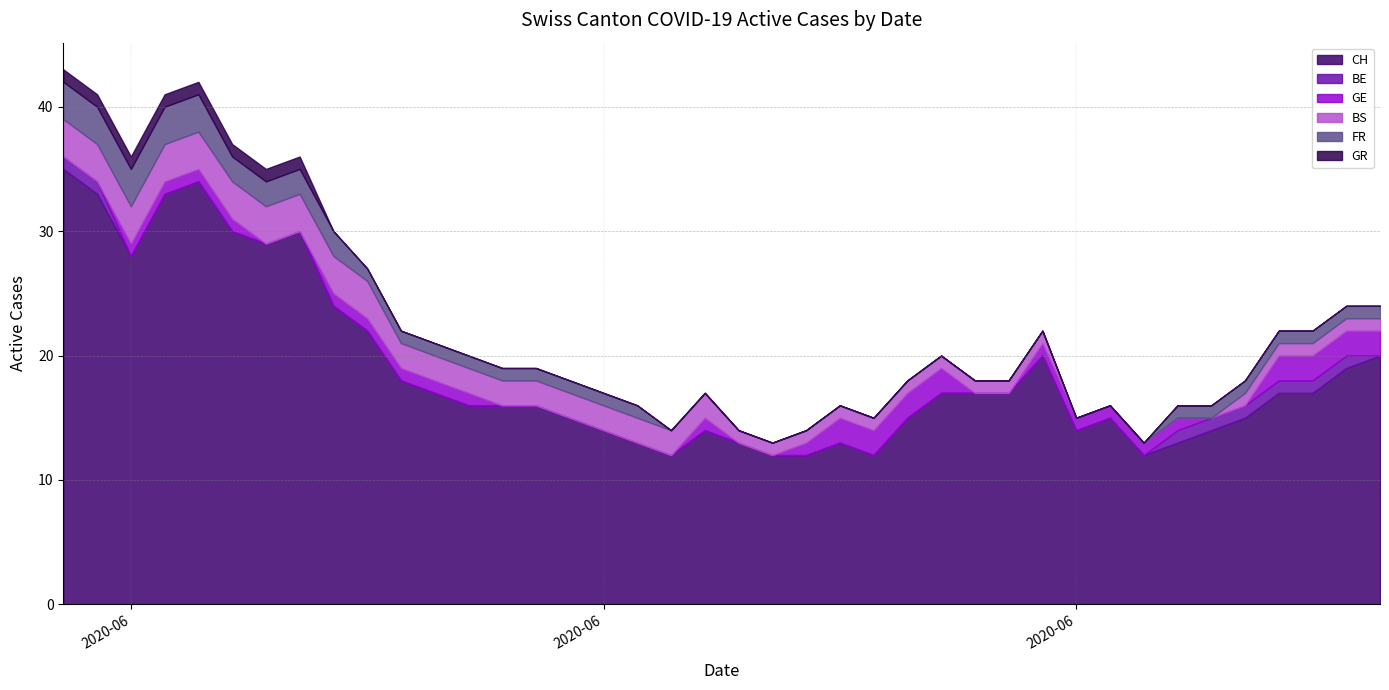

What is the difference between the maximum and minimum values in the BS series?

3